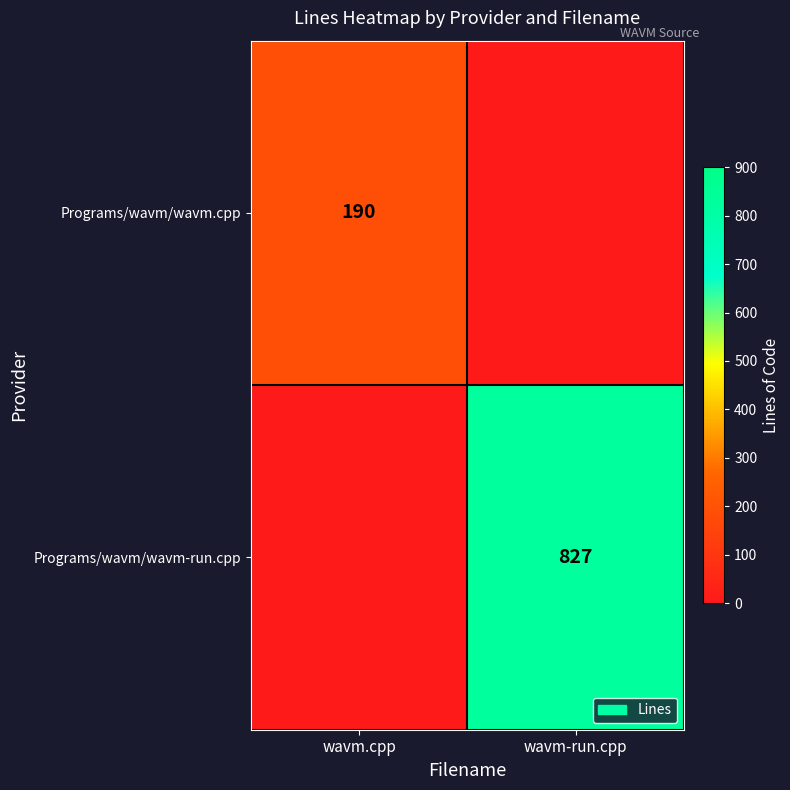

What is the total value across all series at wavm.cpp?

190